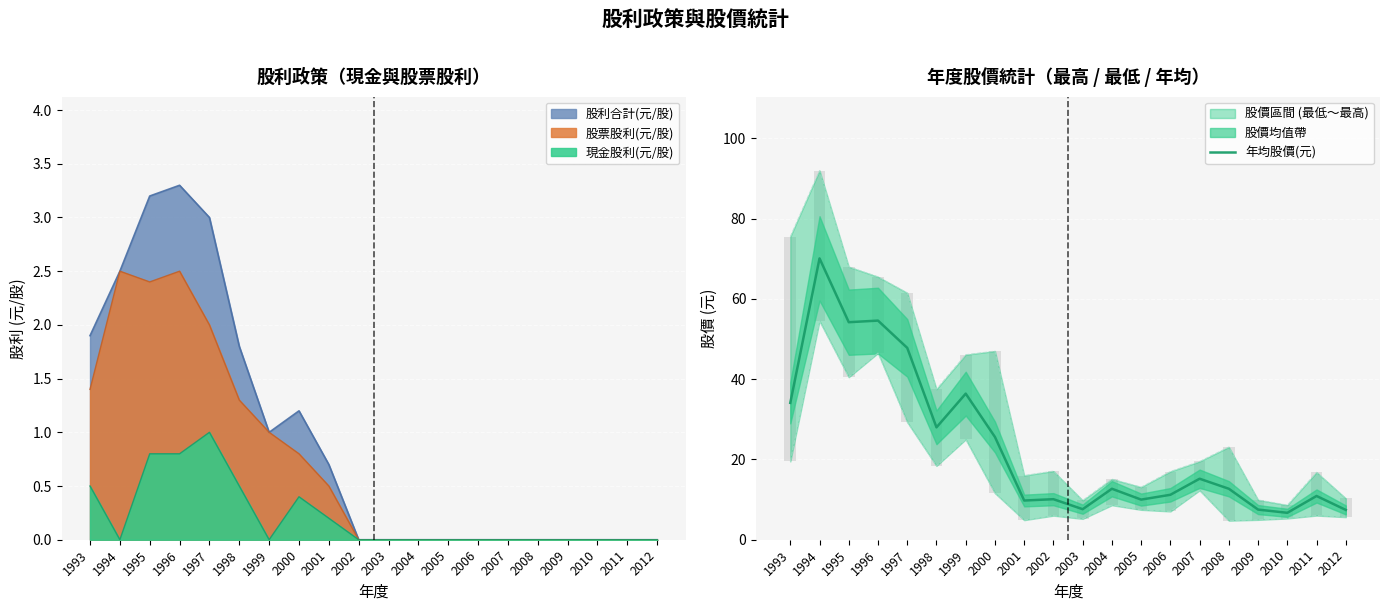

The value at 1993 is 20.6. True or false?

False